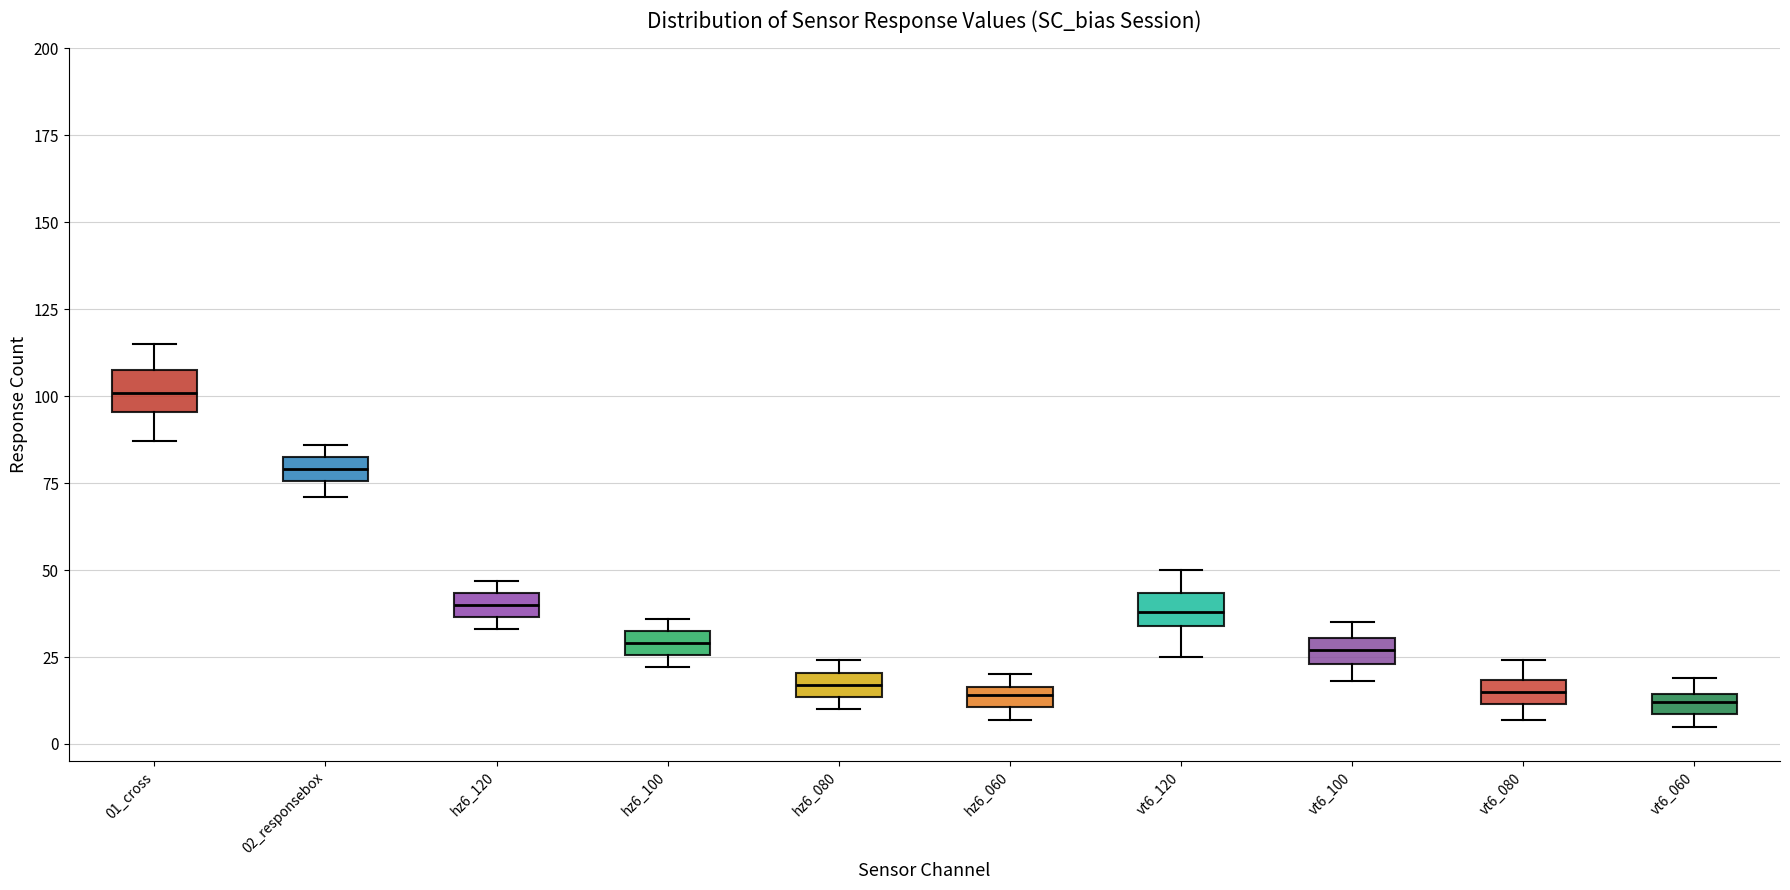

Where is the upper edge of the box for 02_responsebox on the y-axis? The values are not printed on the chart, so give them approximately, as read against the axis.

85